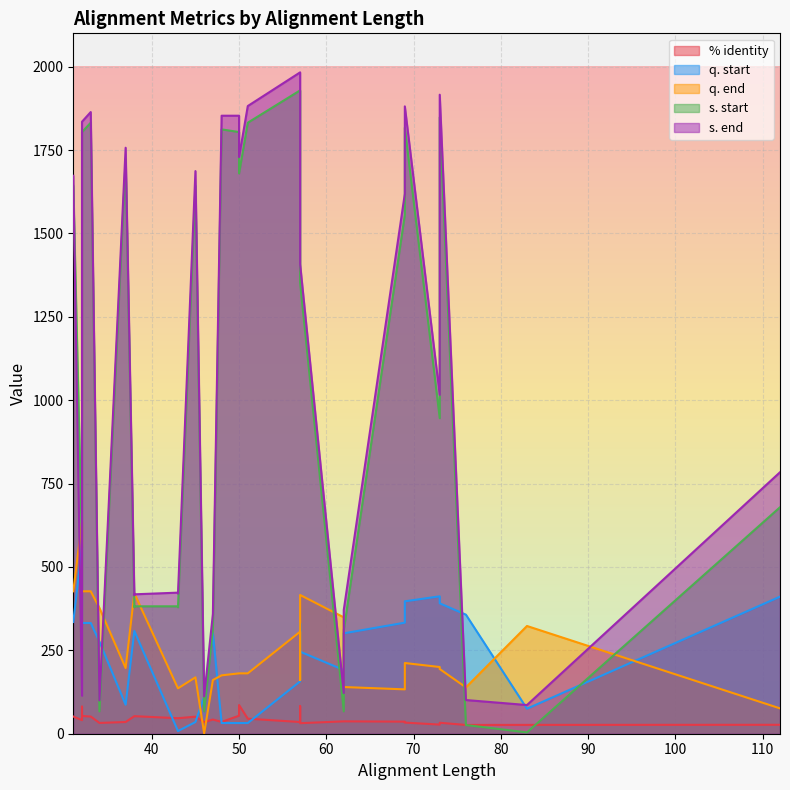

At which category is the sum across all series the highest?

33